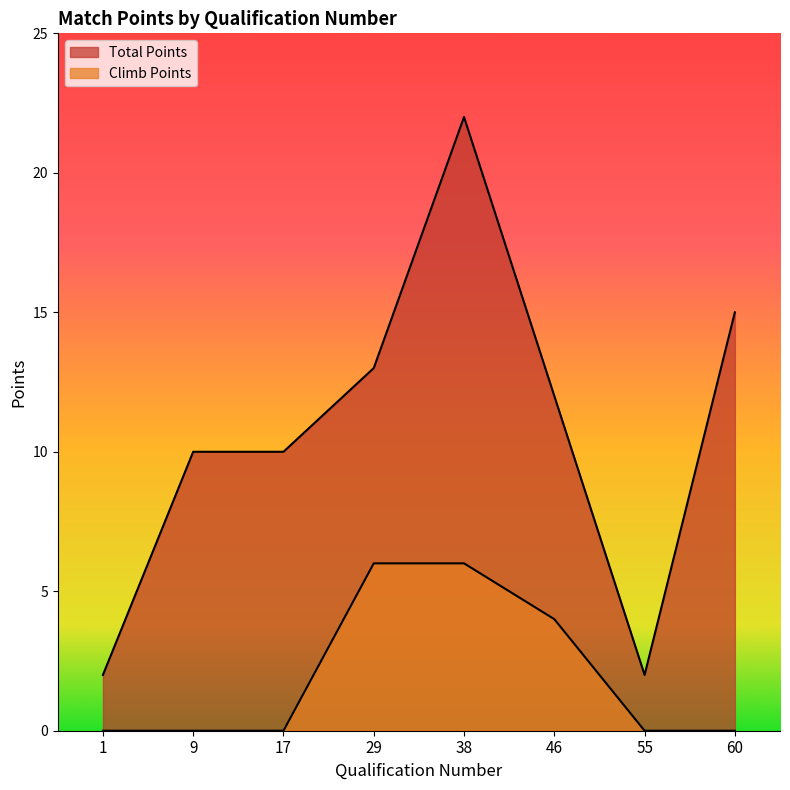

Does the chart display data point markers on the line(s)?

No